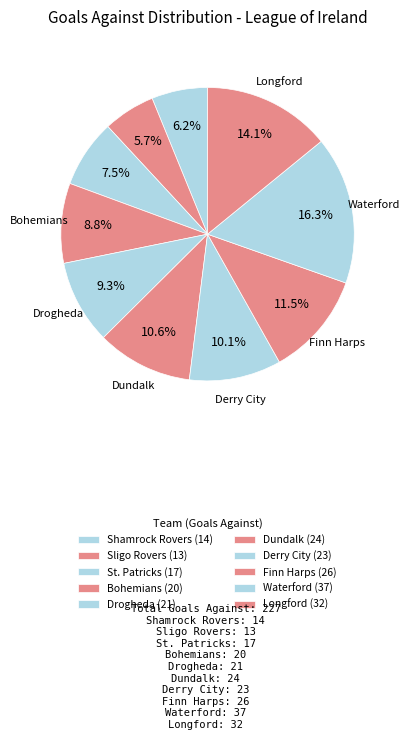

How many slices are in this pie chart?

10